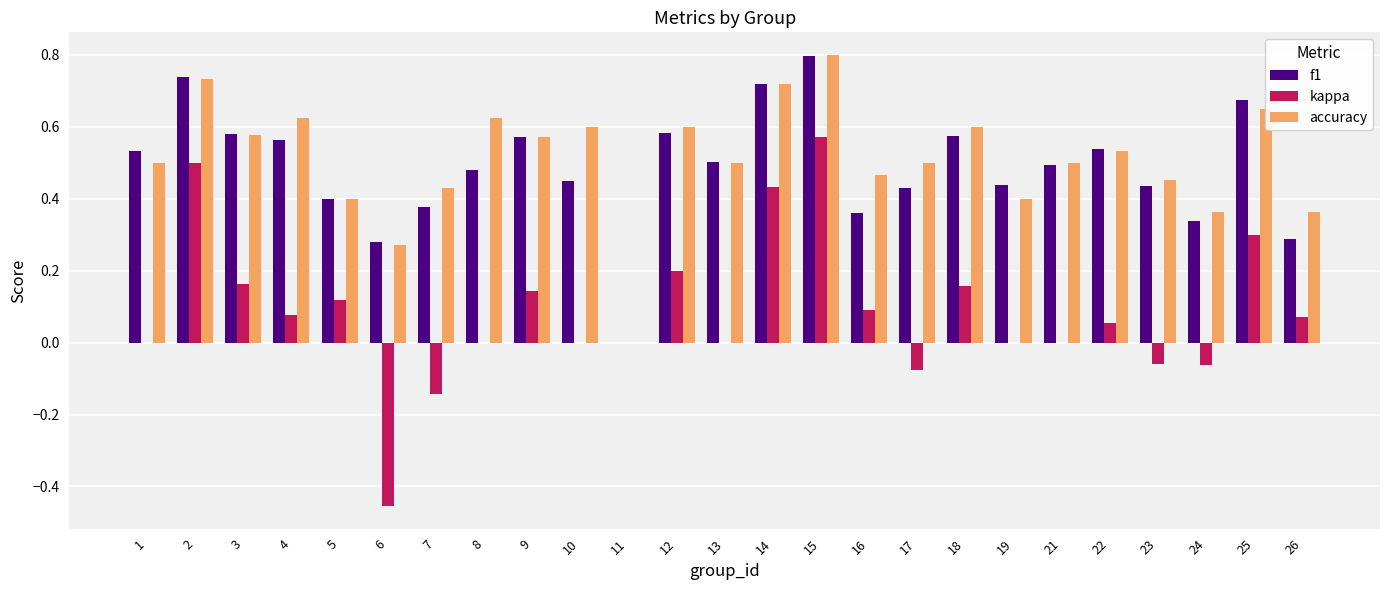

What is the sum of all f1 values?

12.1